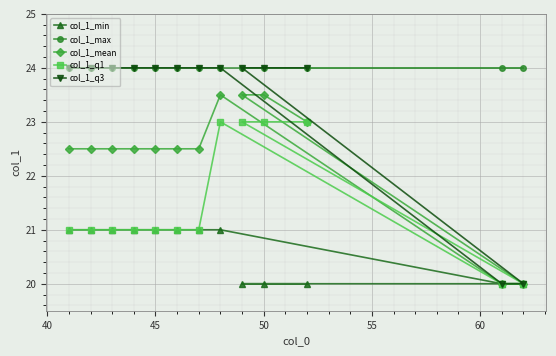

How many categories are shown in the chart?

13